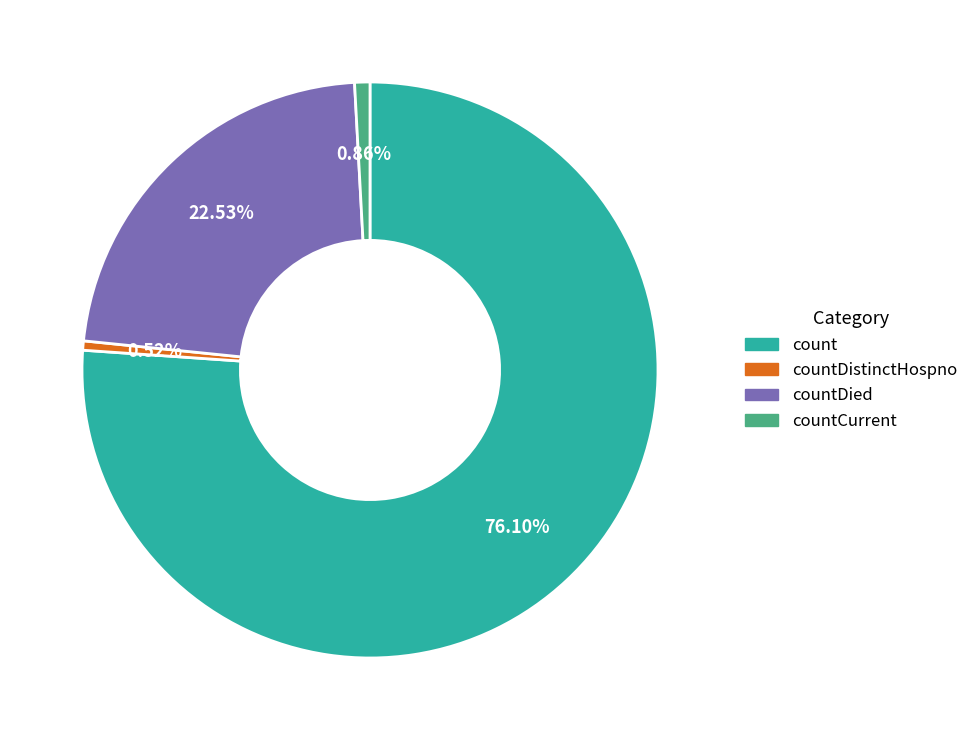

Is the sum of countDied and countCurrent greater than half?

No